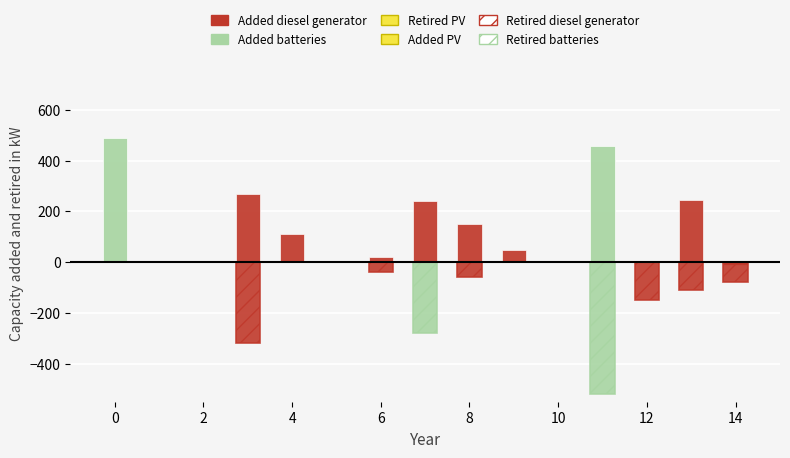

What is the label of the 3rd bar from the left?

2